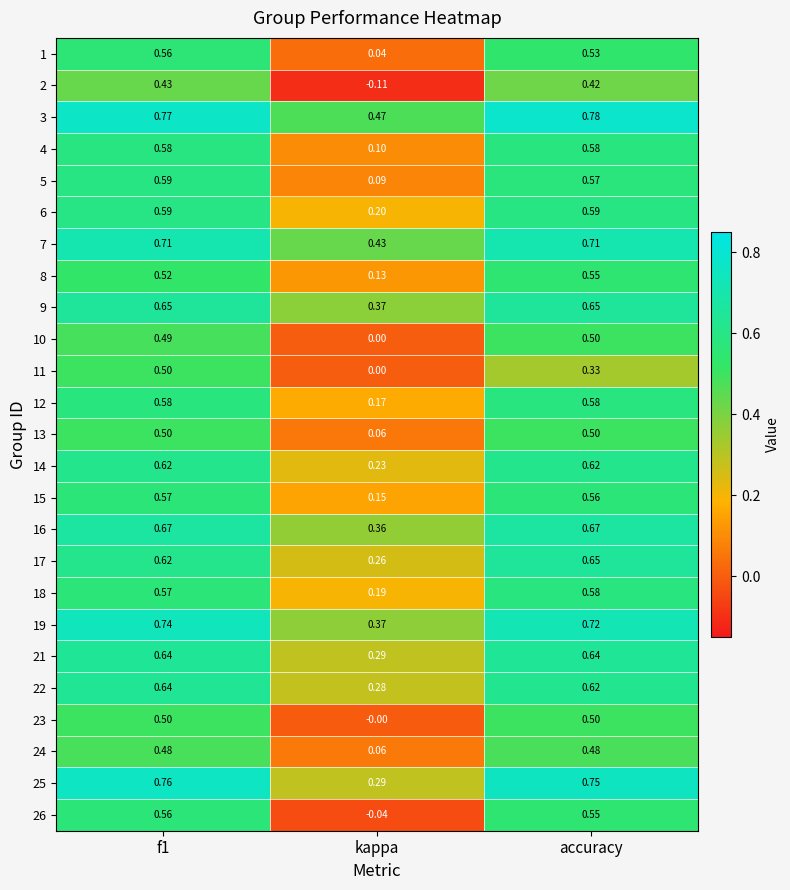

At which label is 23 closest to 0?

kappa